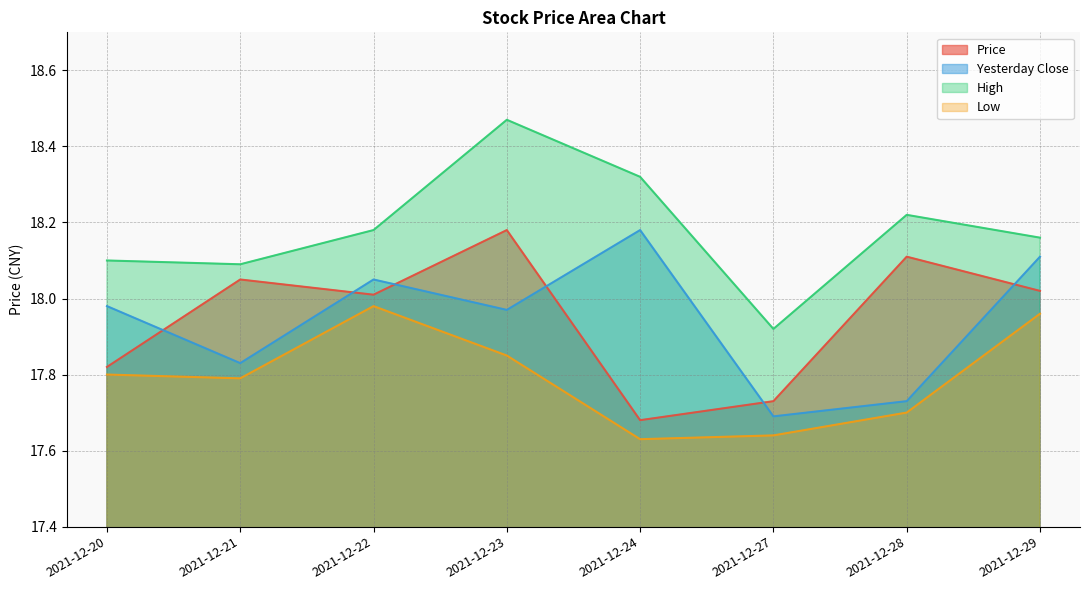

What value does the Low series have at 2021-12-28?

17.7